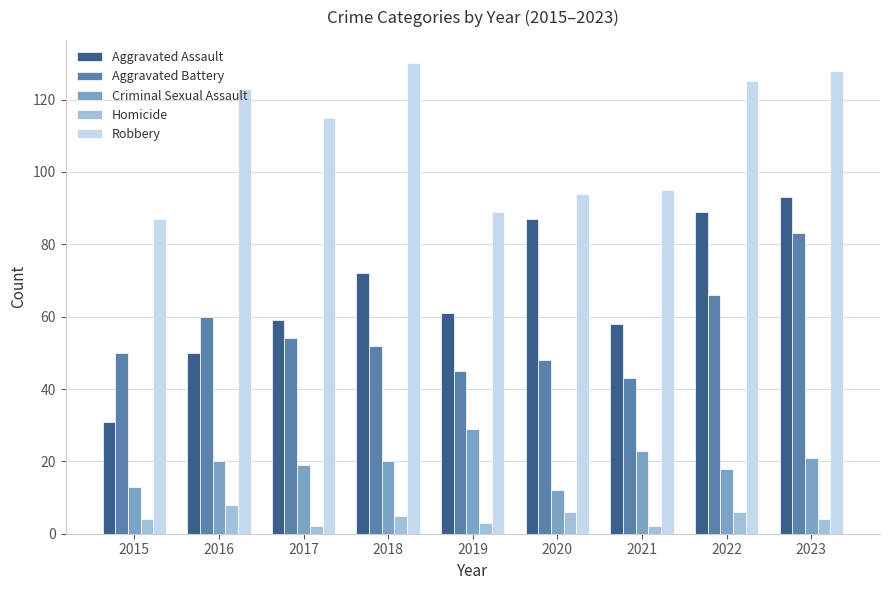

Reading right to left, list all the values displayed in this chart.

Aggravated Assault: 2023=93	2022=89	2021=58	2020=87	2019=61	2018=72	2017=59	2016=50	2015=31
Aggravated Battery: 2023=83	2022=66	2021=43	2020=48	2019=45	2018=52	2017=54	2016=60	2015=50
Criminal Sexual Assault: 2023=21	2022=18	2021=23	2020=12	2019=29	2018=20	2017=19	2016=20	2015=13
Homicide: 2023=4	2022=6	2021=2	2020=6	2019=3	2018=5	2017=2	2016=8	2015=4
Robbery: 2023=128	2022=125	2021=95	2020=94	2019=89	2018=130	2017=115	2016=123	2015=87